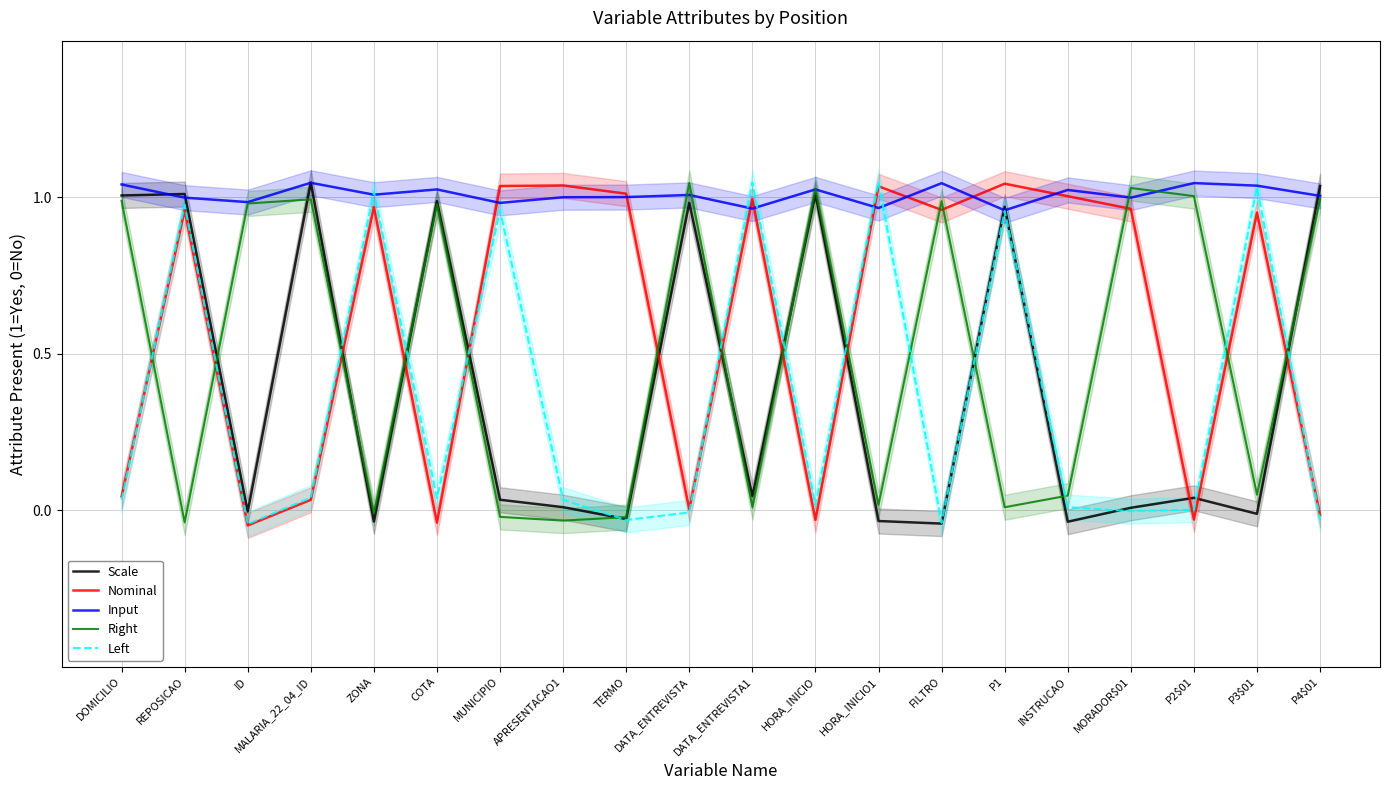

What is the label of the 11th point from the left?

DATA_ENTREVISTA1